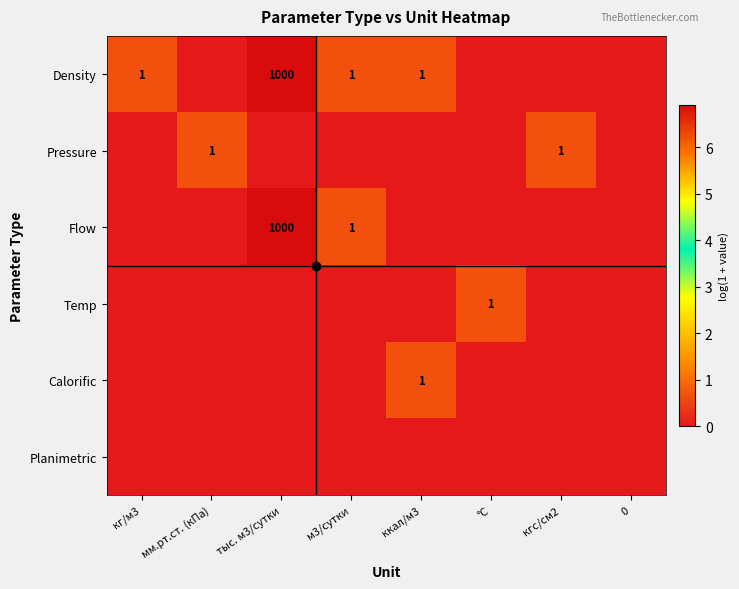

True or false: Temp has a value of 0.0 at мм.рт.ст. (кПа).

True